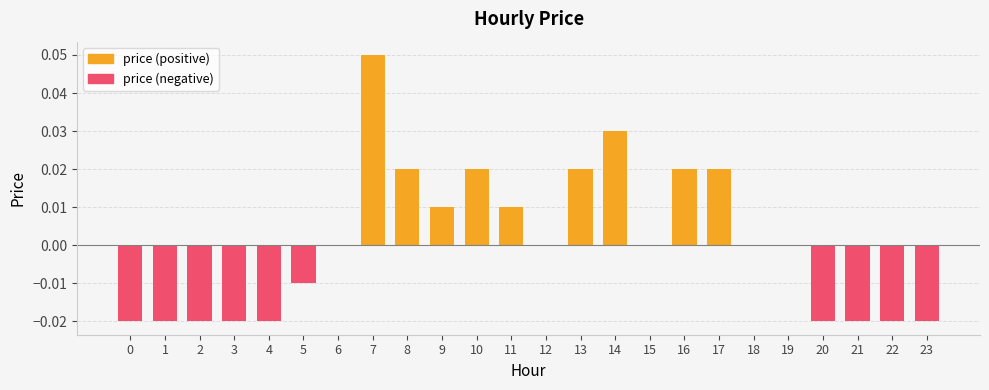

Count the price (negative) values in the range 0 to 1.

14